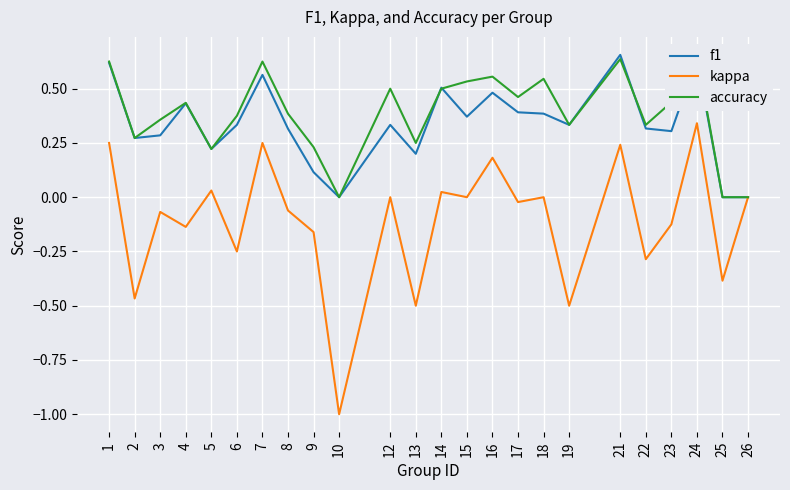

How many f1 values are between 0 and 1?

24